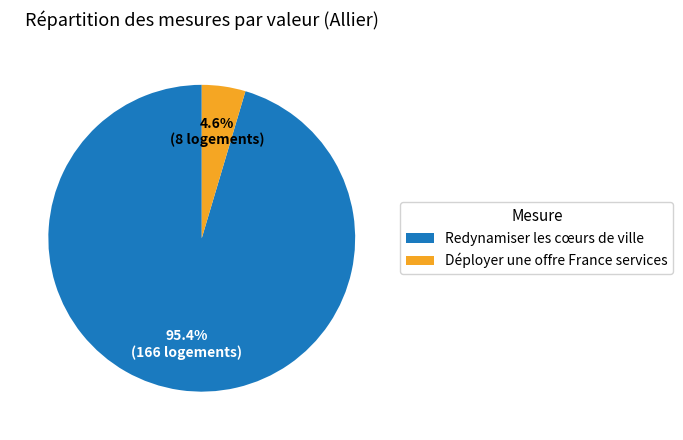

Between Déployer une offre France services and Redynamiser les cœurs de ville, which is larger?

Redynamiser les cœurs de ville